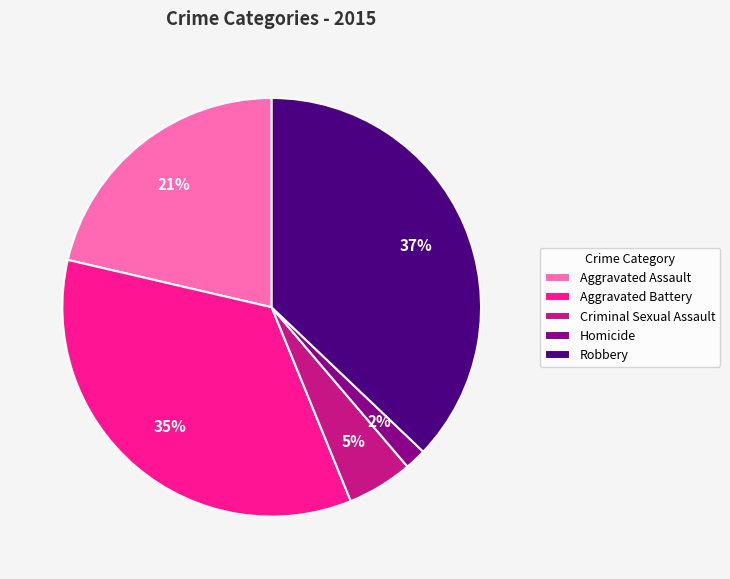

Do Aggravated Battery and Robbery together represent more than half of the pie?

Yes